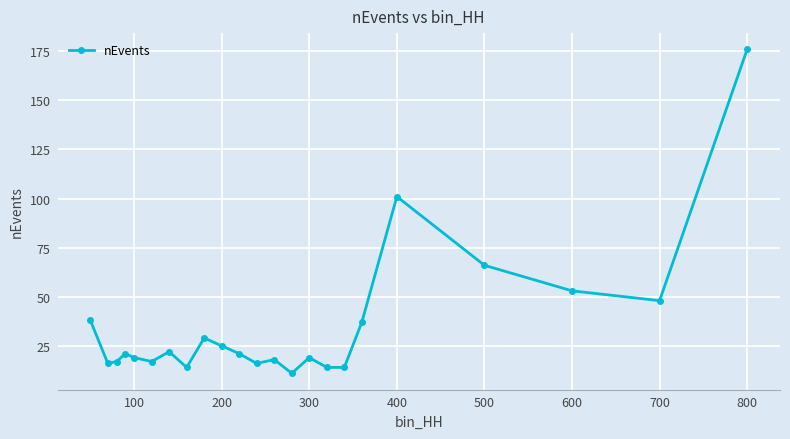

What is the difference between the maximum and minimum values?

165